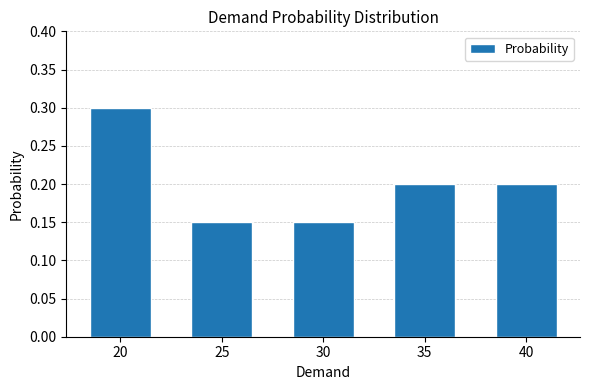

Which category has the highest value across all series?

20